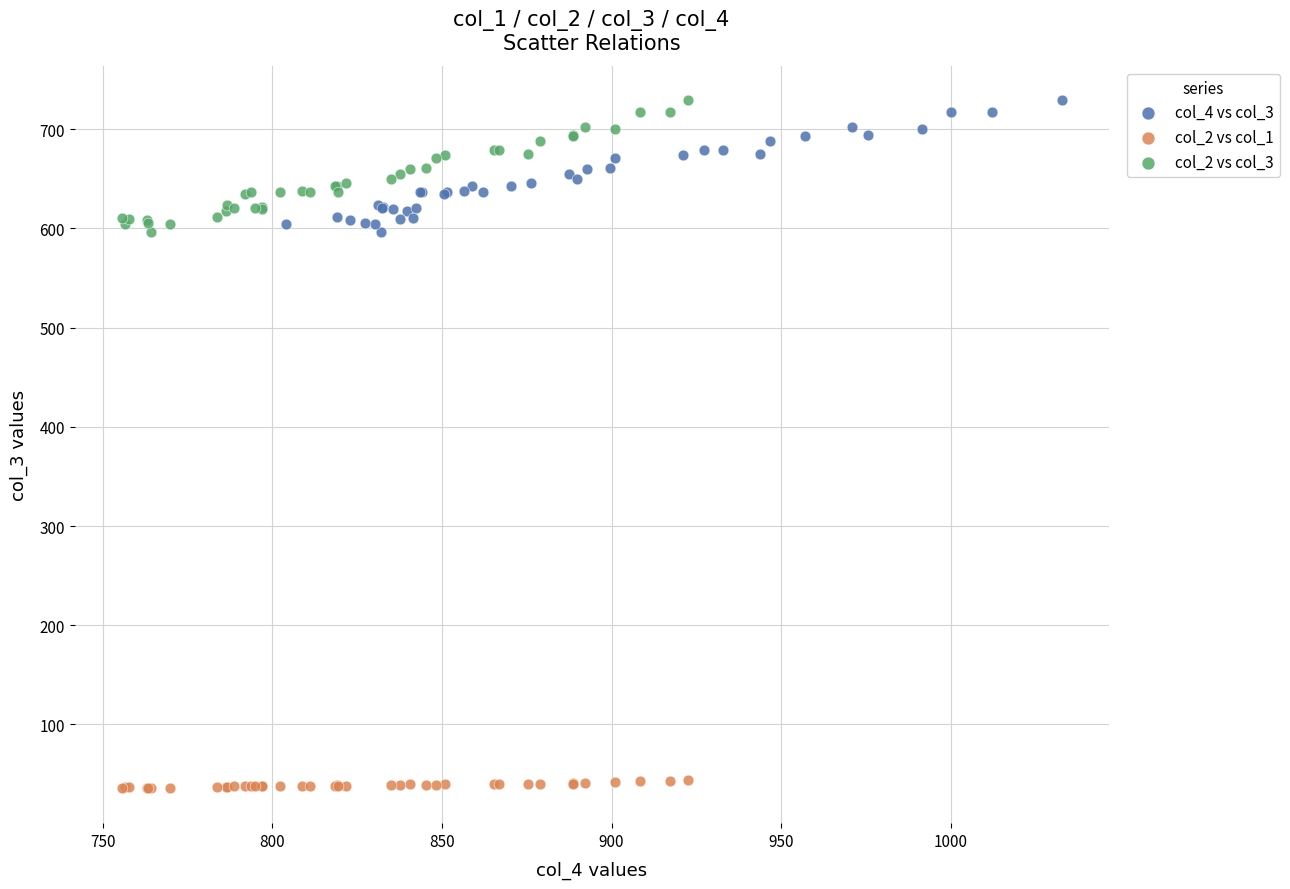

Which series contains the lowest Y value?

col_2 vs col_1